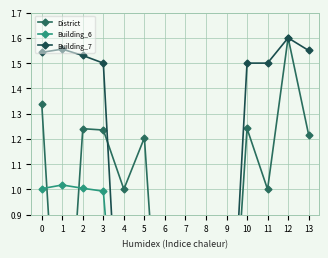

At 6, list the series in order from largest to smallest.

District, Building_6, Building_7